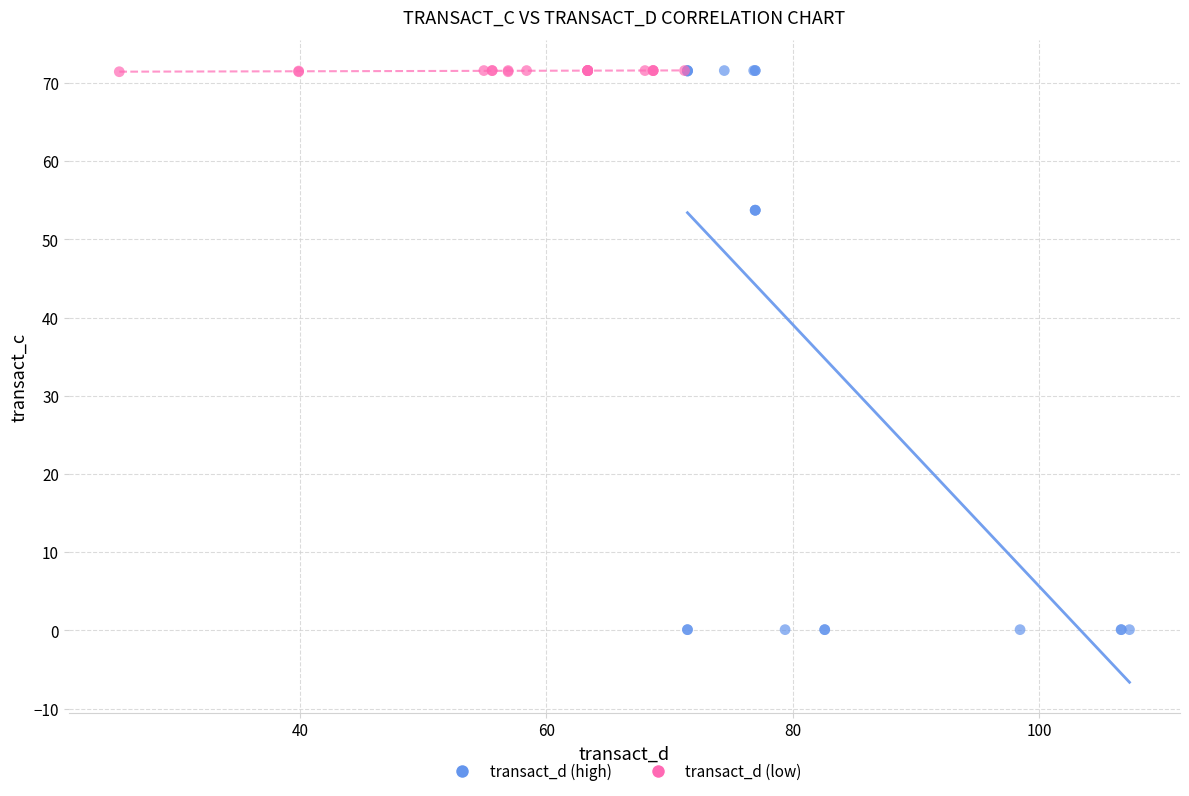

Which series has the largest Y range (max minus min)?

transact_d (high)